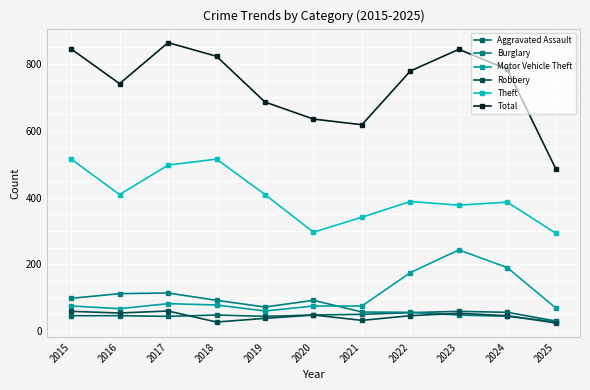

At which label is Total closest to 675?

2019